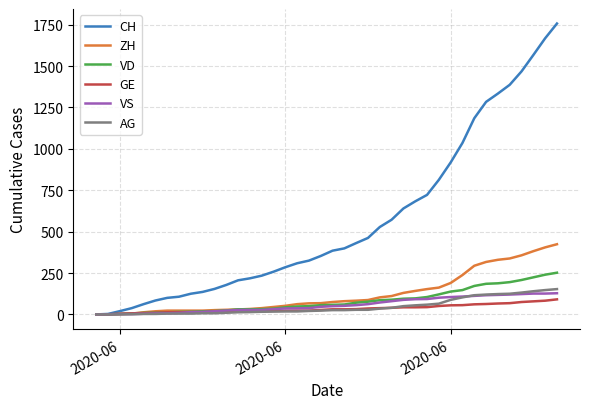

Which series has the widest spread of values?

CH